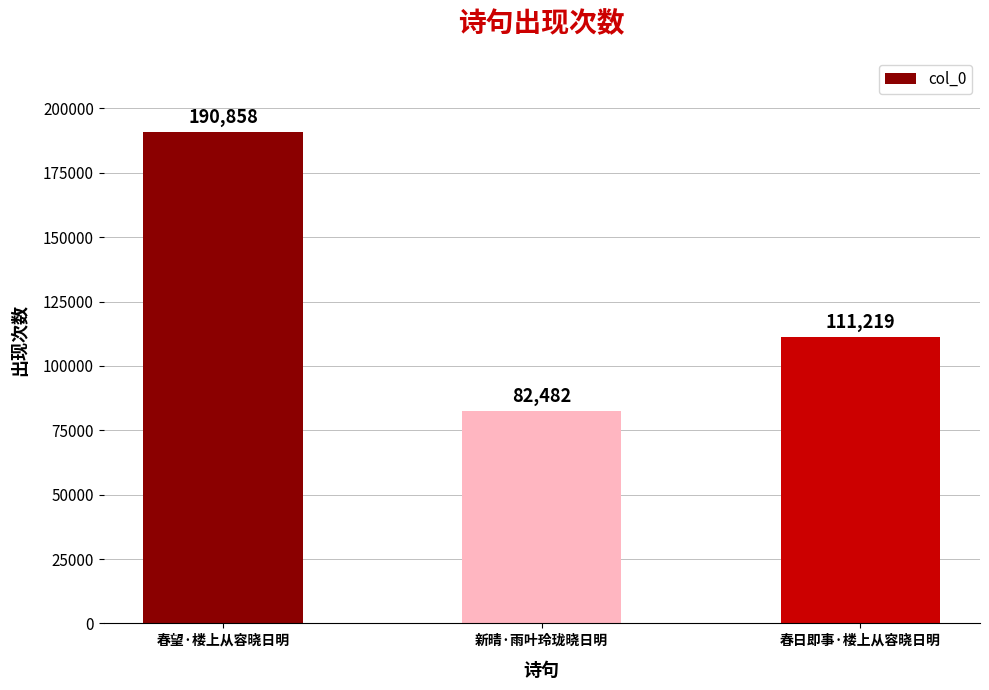

The value at 新晴·雨叶玲珑晓日明 is 32974. True or false?

False